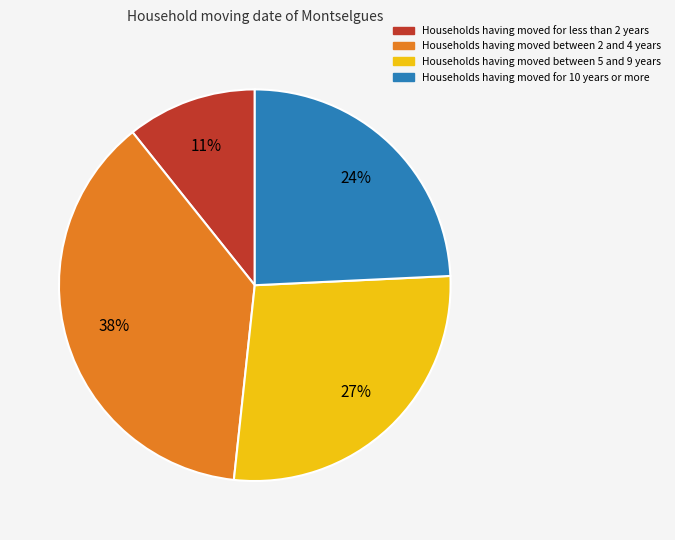

To the nearest percent, what is the average slice percentage?

25%